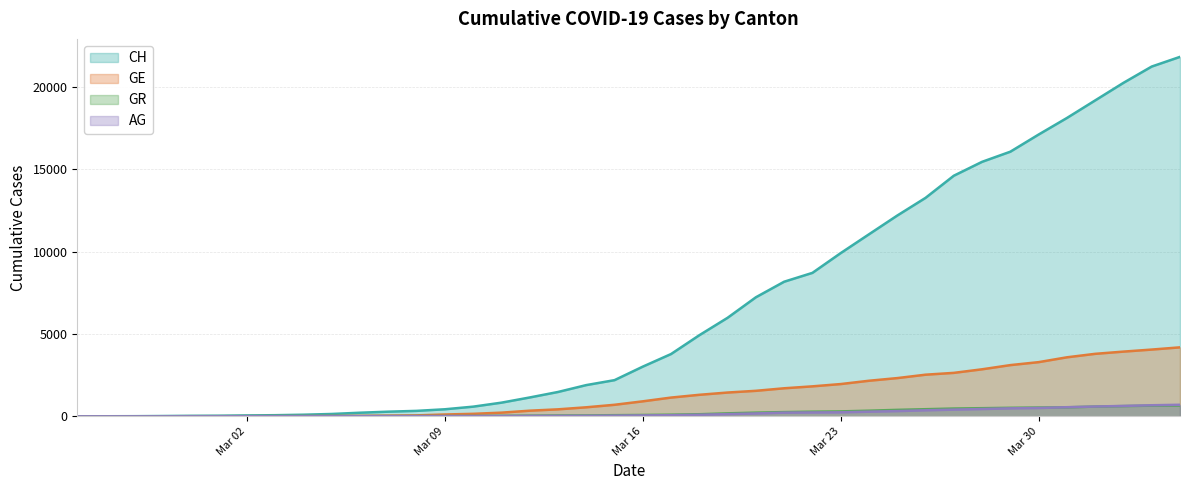

Which series has the widest spread of values?

CH